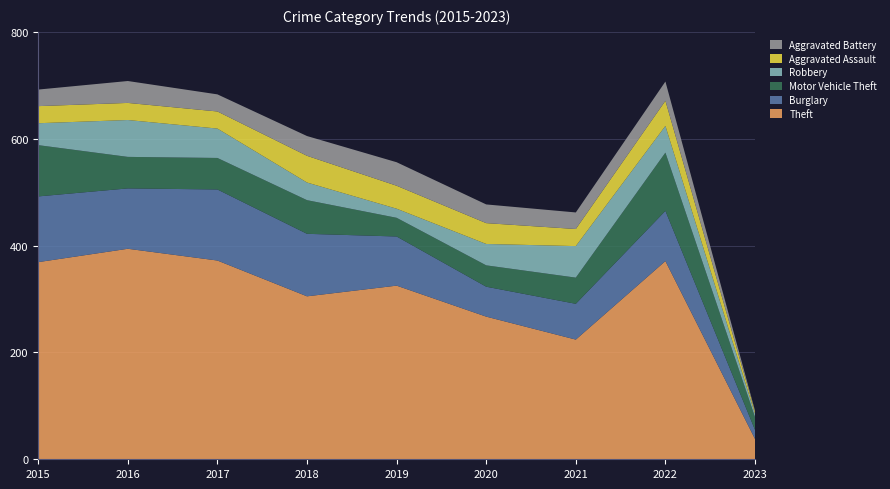

Reading right to left, what are all the values shown in this chart?

Theft: 2023=38	2022=371	2021=224	2020=267	2019=325	2018=305	2017=372	2016=394	2015=369
Burglary: 2023=17	2022=94	2021=67	2020=56	2019=92	2018=117	2017=133	2016=113	2015=123
Motor Vehicle Theft: 2023=24	2022=109	2021=49	2020=40	2019=35	2018=63	2017=59	2016=59	2015=96
Robbery: 2023=6	2022=50	2021=59	2020=40	2019=17	2018=33	2017=55	2016=69	2015=41
Aggravated Assault: 2023=4	2022=47	2021=32	2020=39	2019=43	2018=50	2017=32	2016=32	2015=32
Aggravated Battery: 2023=2	2022=36	2021=31	2020=35	2019=44	2018=37	2017=32	2016=41	2015=31